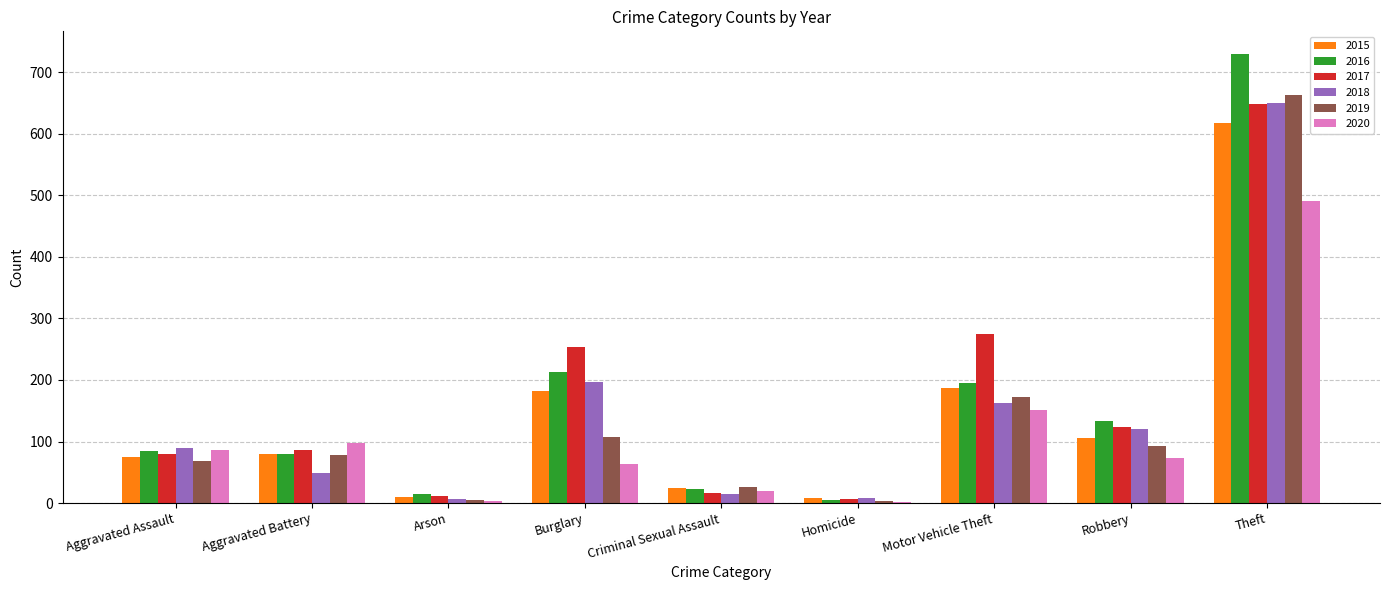

What is the average value of the 2019 series?

135